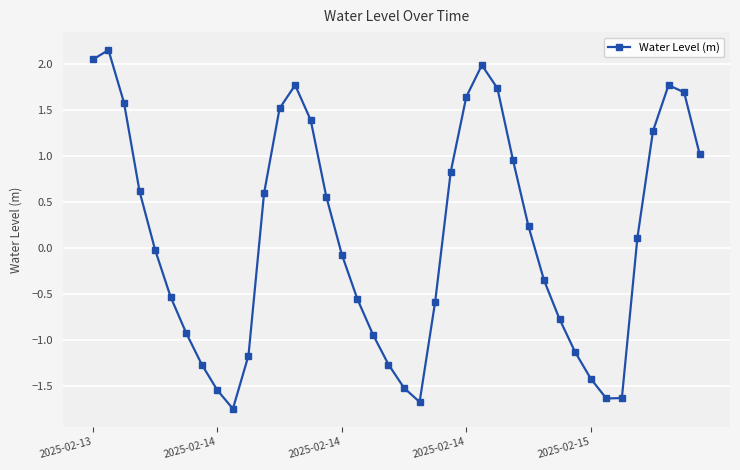

What is the value of the 6th point from the left?

-0.5